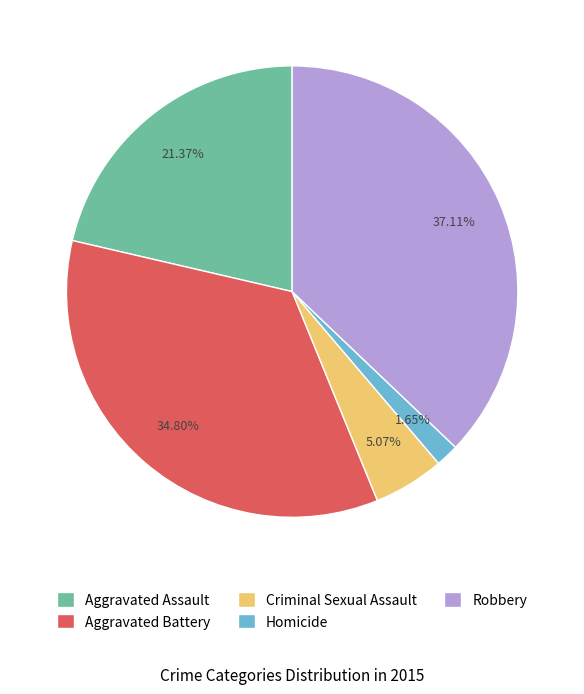

Does Aggravated Battery represent more than half of the total?

No